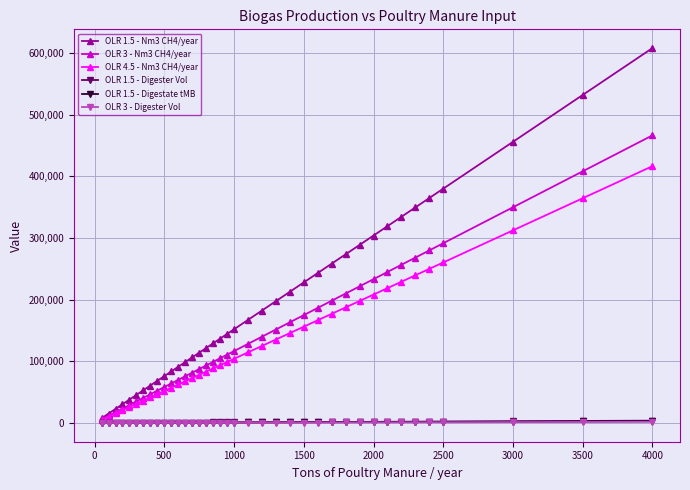

What is the value of the OLR 4.5 - Nm3 CH4/year point at the 3rd from the left?

15619.7